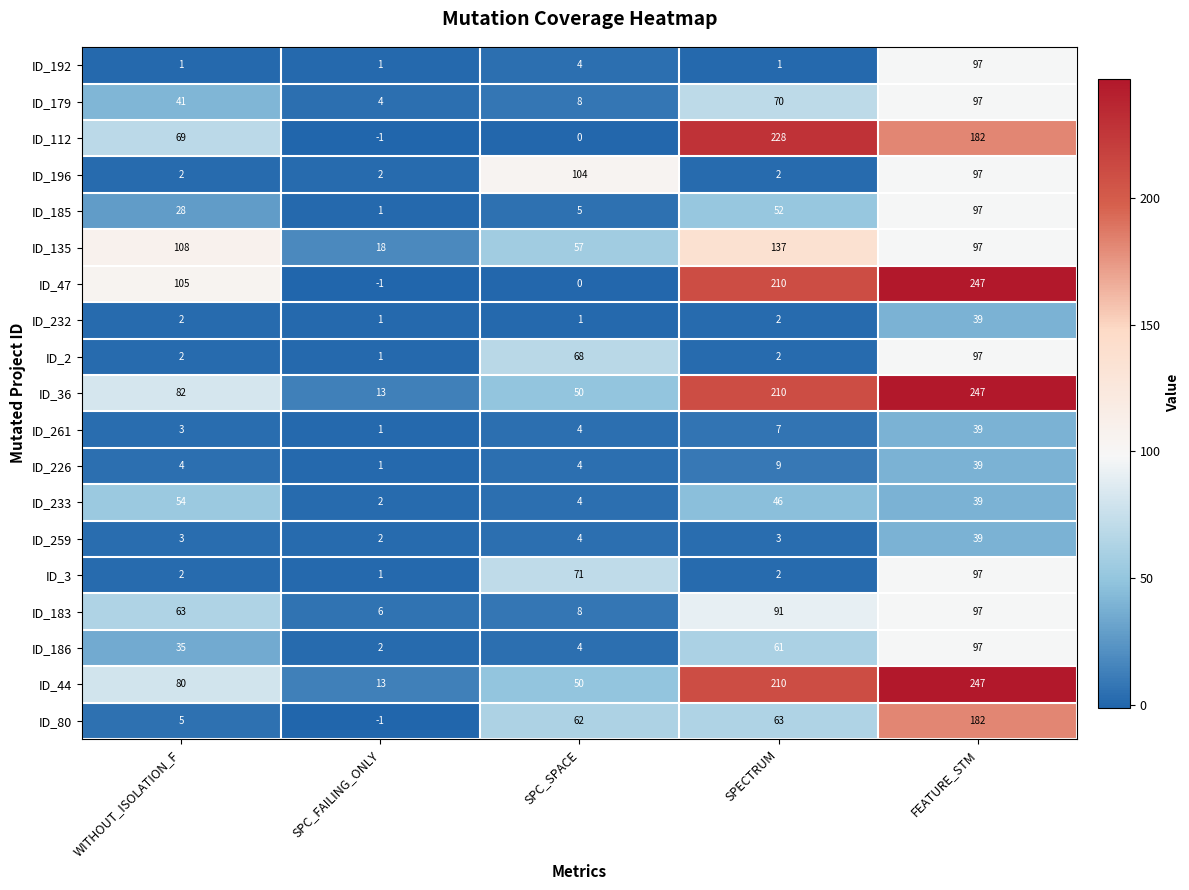

At which label is ID_261 closest to 20?

SPECTRUM